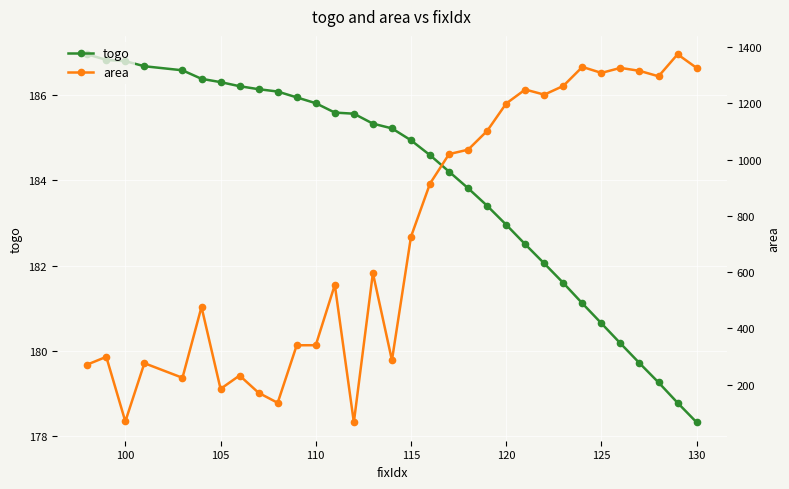

Which series has the largest total across all categories?

area